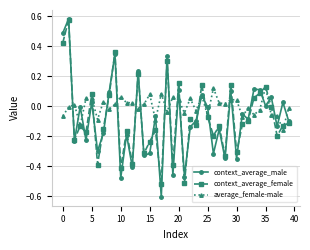

Does the chart have visible grid lines?

Yes